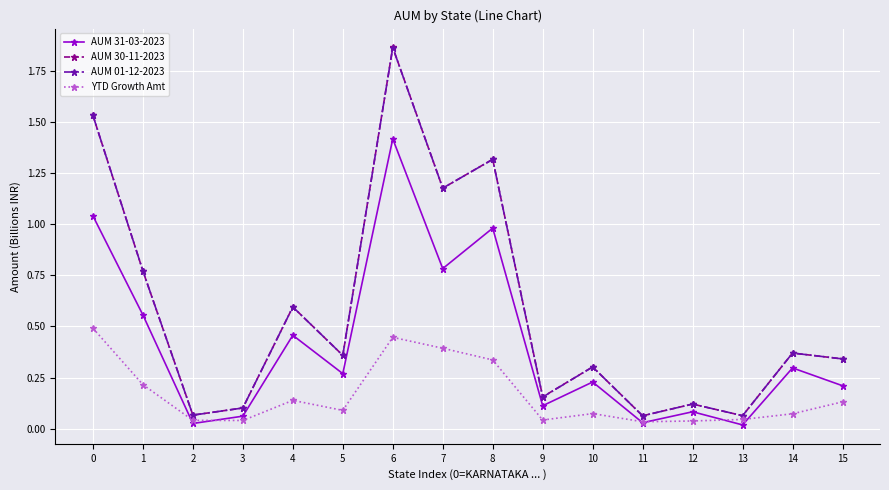

Which label corresponds to the largest value in the chart?

6